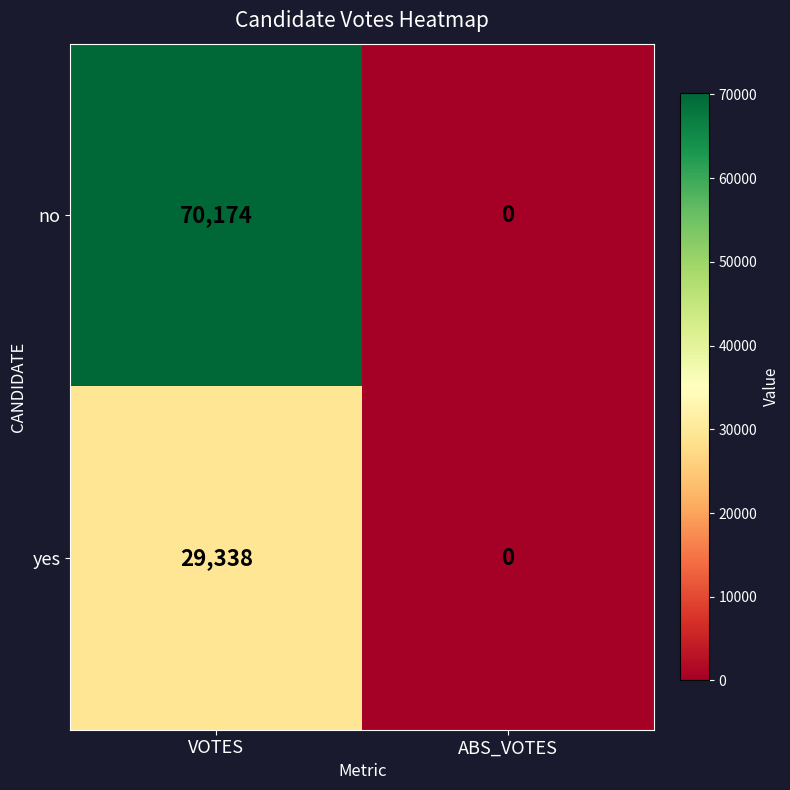

Which series changed the most between VOTES and ABS_VOTES?

no